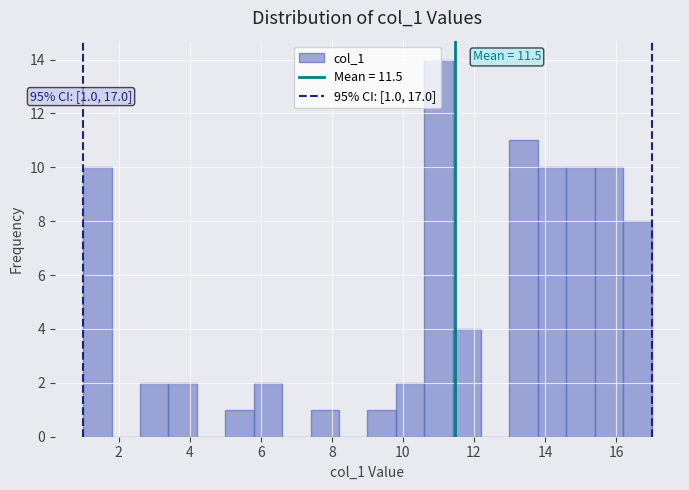

Over which range of the x-axis is the bar tallest?

10.6 to 11.4